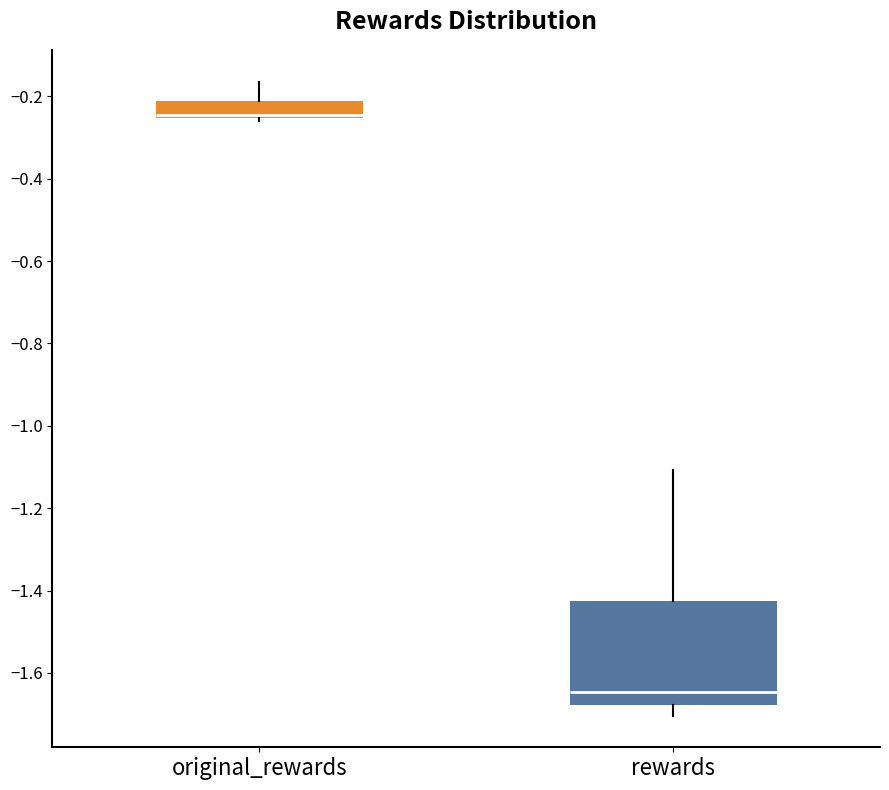

Comparing the boxes themselves (not the whiskers), which one is the tallest?

rewards